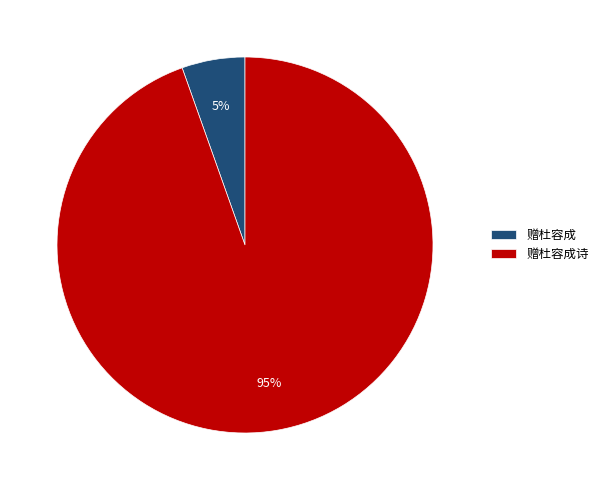

Combined, do 赠杜容成 and 赠杜容成诗 account for over 50%?

Yes